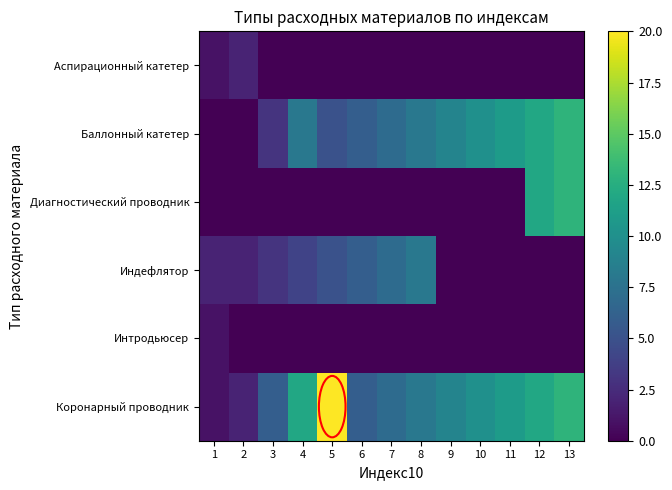

Reading left to right, what are all the values shown in this chart?

Аспирационный катетер: 1=1	2=2	3=0	4=0	5=0	6=0	7=0	8=0	9=0	10=0	11=0	12=0	13=0
Баллонный катетер: 1=0	2=0	3=3	4=8	5=5	6=6	7=7	8=8	9=9	10=10	11=11	12=12	13=13
Диагностический проводник: 1=0	2=0	3=0	4=0	5=0	6=0	7=0	8=0	9=0	10=0	11=0	12=12	13=13
Индефлятор: 1=2	2=2	3=3	4=4	5=5	6=6	7=7	8=8	9=0	10=0	11=0	12=0	13=0
Интродьюсер: 1=1	2=0	3=0	4=0	5=0	6=0	7=0	8=0	9=0	10=0	11=0	12=0	13=0
Коронарный проводник: 1=1	2=2	3=6	4=12	5=20	6=6	7=7	8=8	9=9	10=10	11=11	12=12	13=13